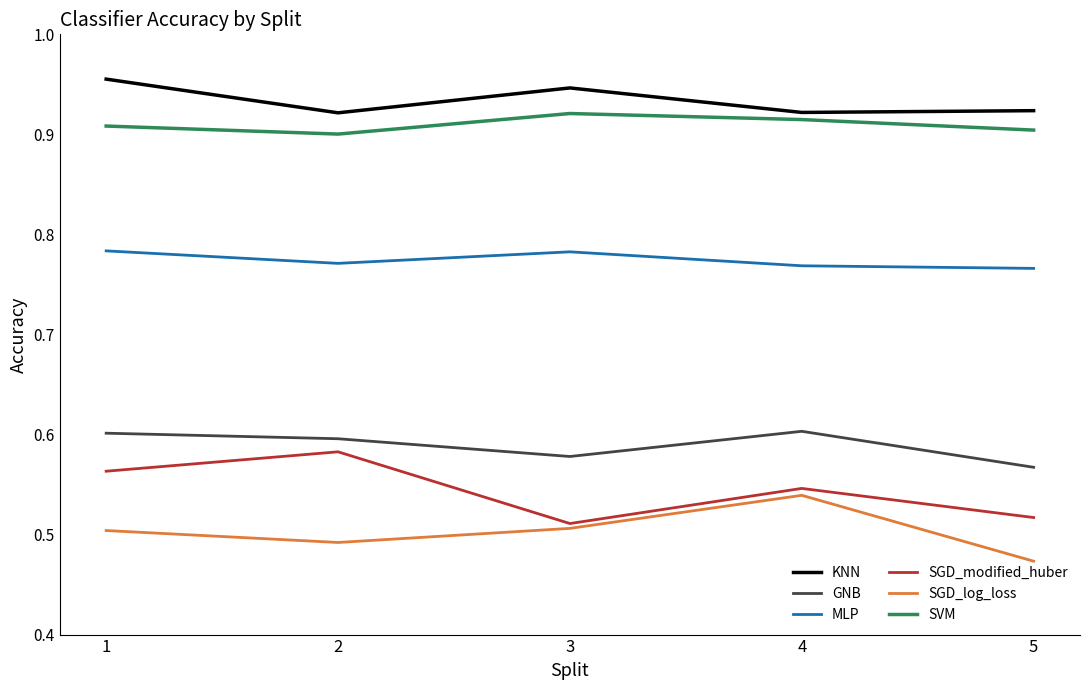

Is it true that GNB equals 0.6 at 2?

True